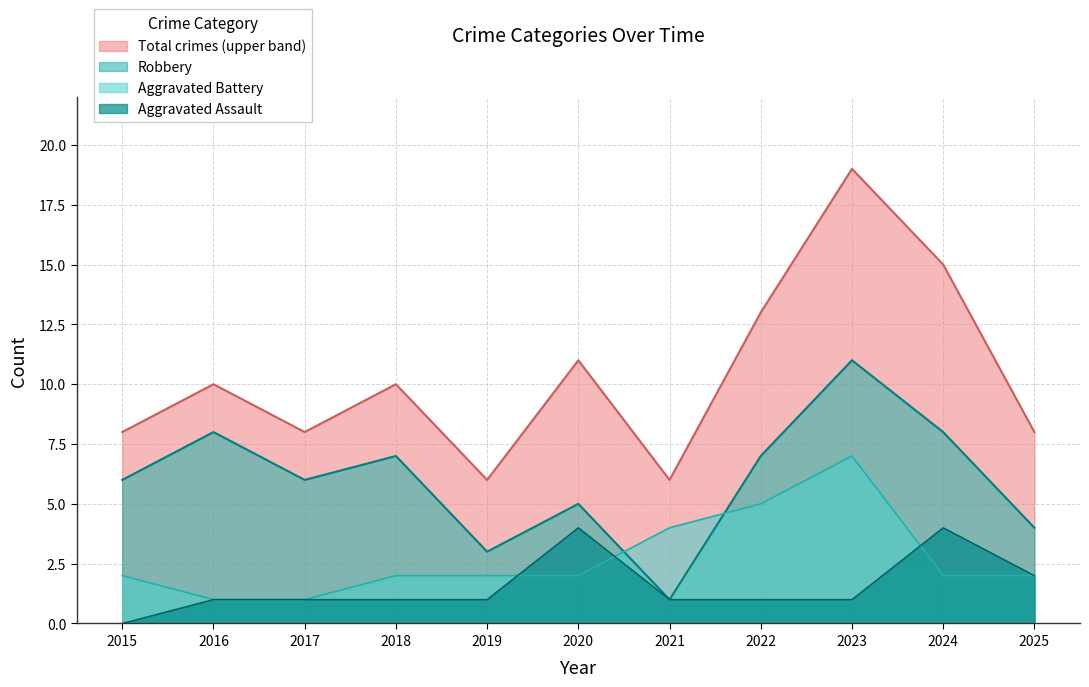

What is the total value across all series at 2023?

38